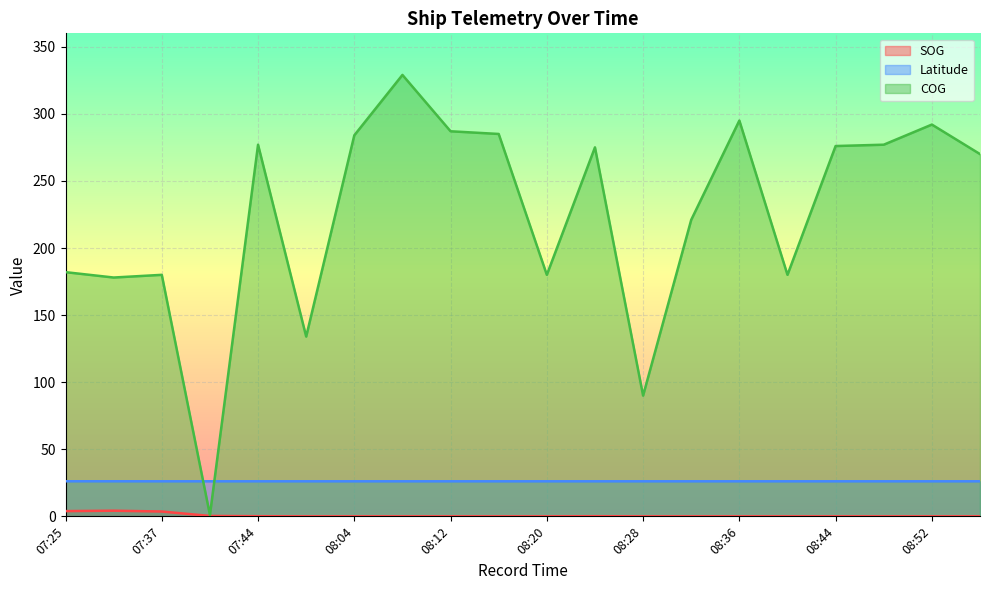

Reading left to right, extract all data points from this chart.

SOG: 3.9	4.2	3.6	0.3	0.1	0.0	0.0	0.0	0.0	0.0	0.0	0.1	0.0	0.0	0.0	0.0	0.0	0.0	0.0	0.0
Latitude: 26.2	26.1	26.1	26.1	26.1	26.1	26.1	26.1	26.1	26.1	26.1	26.1	26.1	26.1	26.1	26.1	26.1	26.1	26.1	26.1
COG: 182.0	178.0	180.0	1.0	277.0	134.0	284.0	329.0	287.0	285.0	180.0	275.0	90.0	221.0	295.0	180.0	276.0	277.0	292.0	270.0